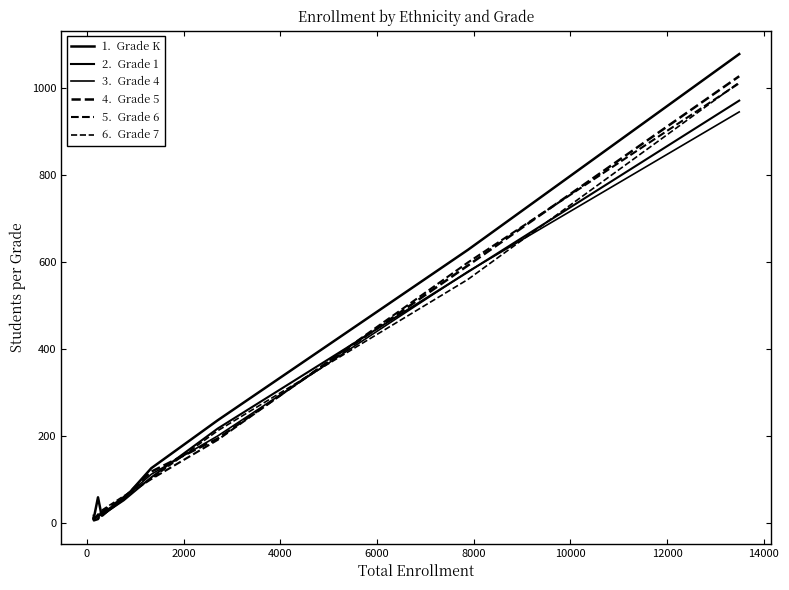

How many lines are shown in the chart?

6